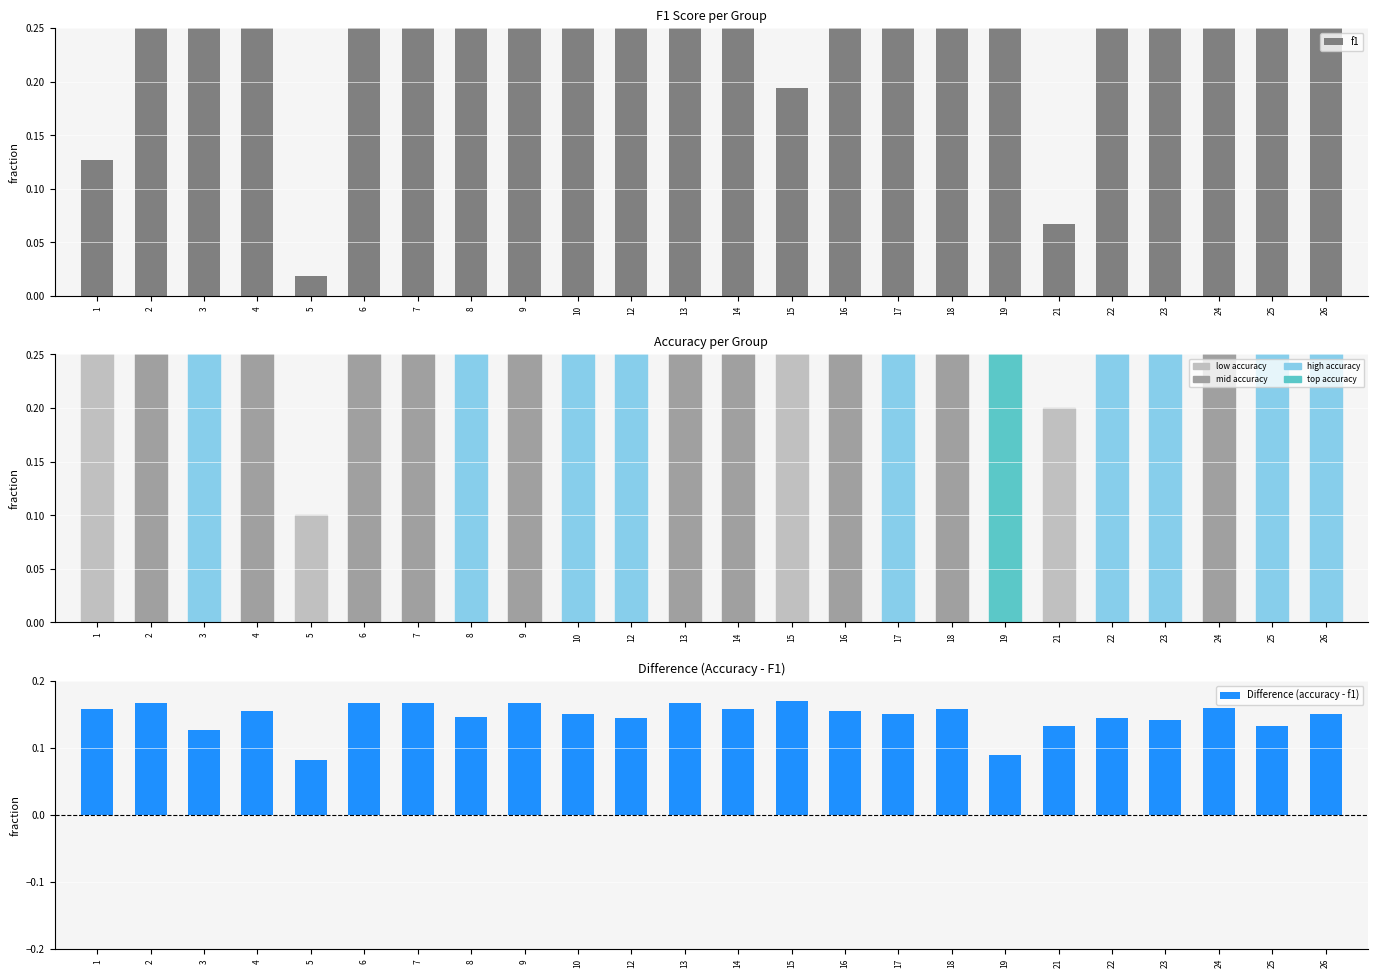

Which series changed the most between 4 and 5?

accuracy